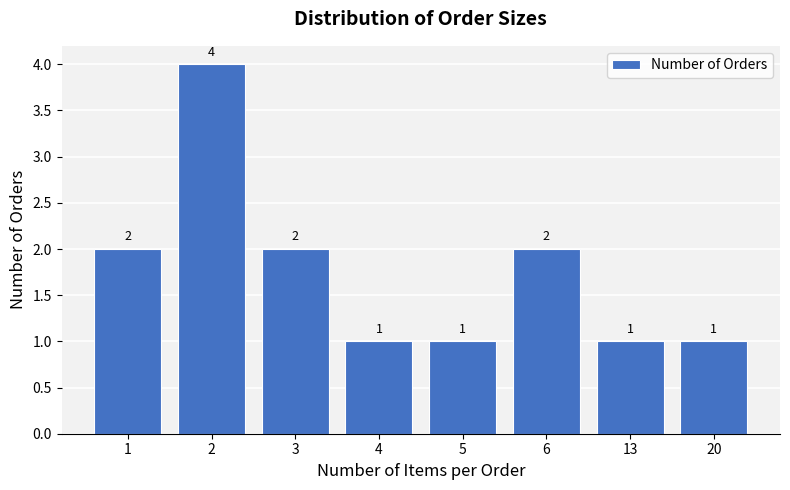

Count the values in the range 1 to 2.

7